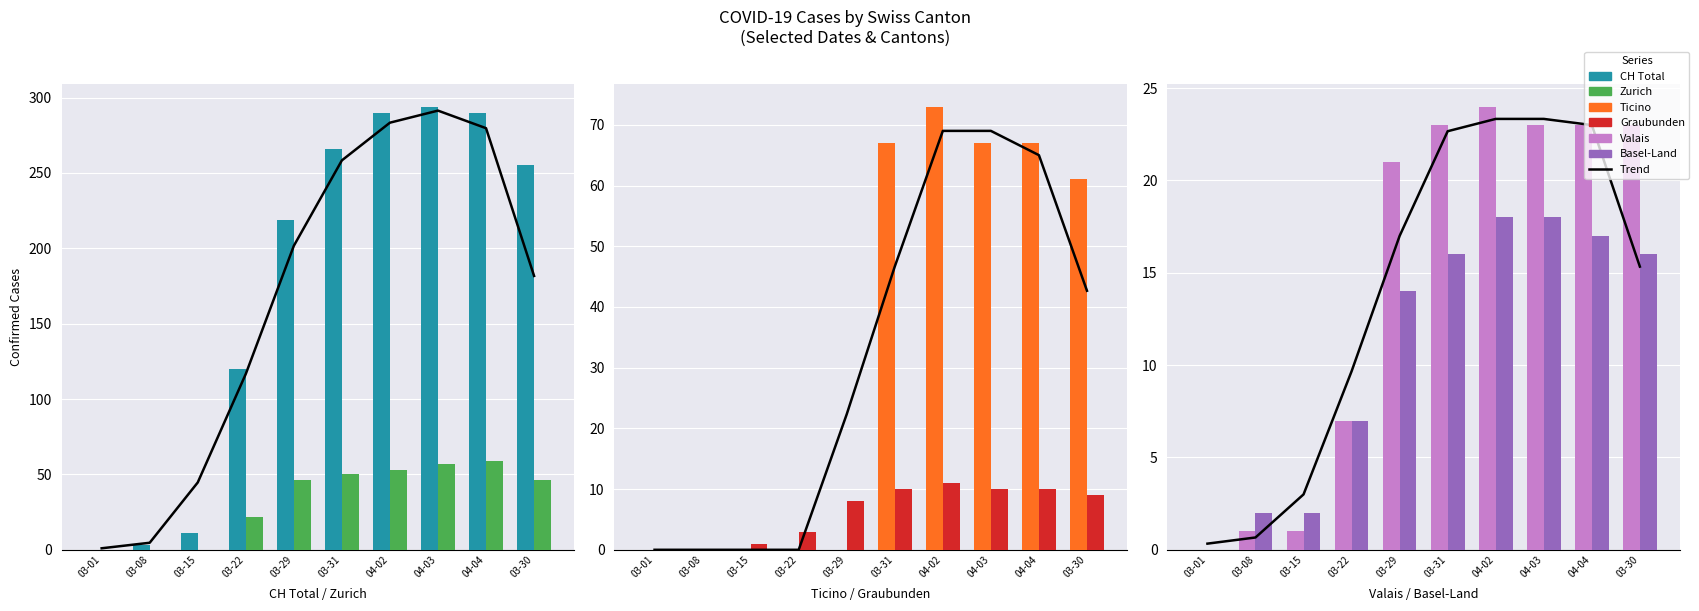

Between 2020-04-05 and 2020-04-19, which series saw the biggest shift?

CH